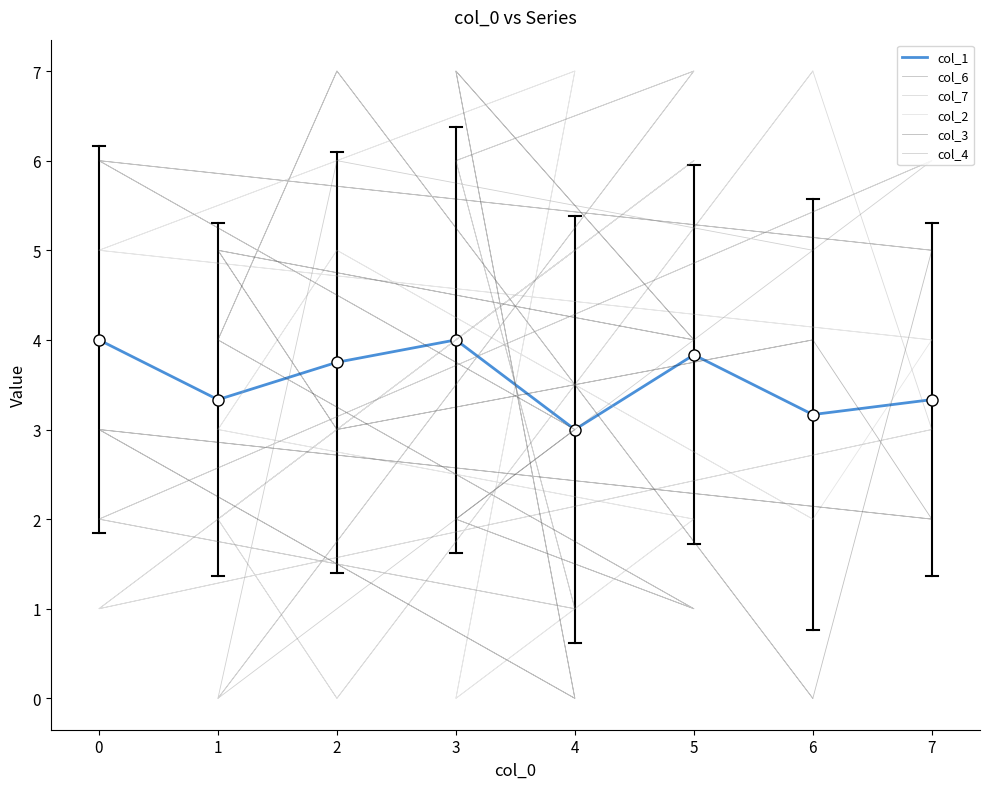

At which label does col_1 reach its minimum?

4